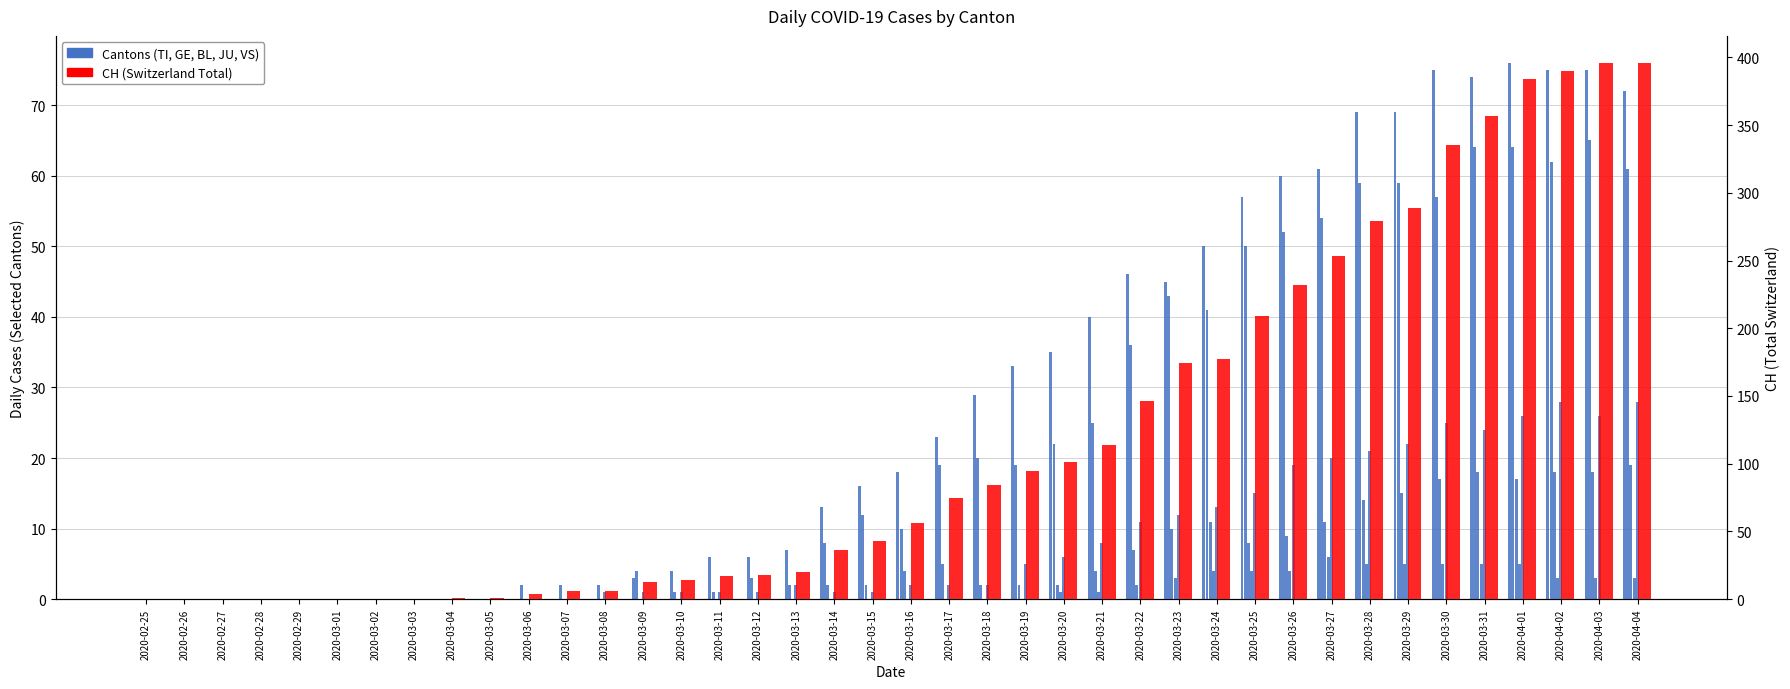

Which series changed the most between 2020-03-09 and 2020-03-24?

CH